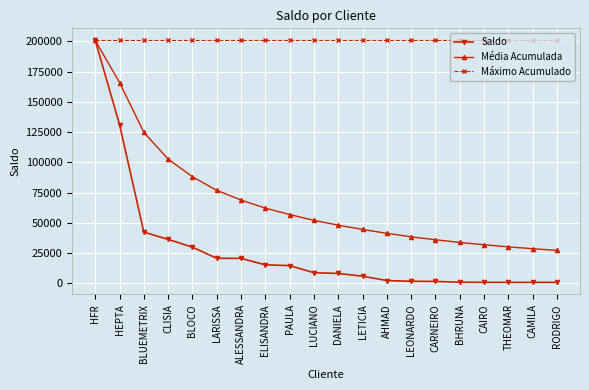

Is the value of Saldo at CARNEIRO greater than the value of Média Acumulada at CAIRO?

No